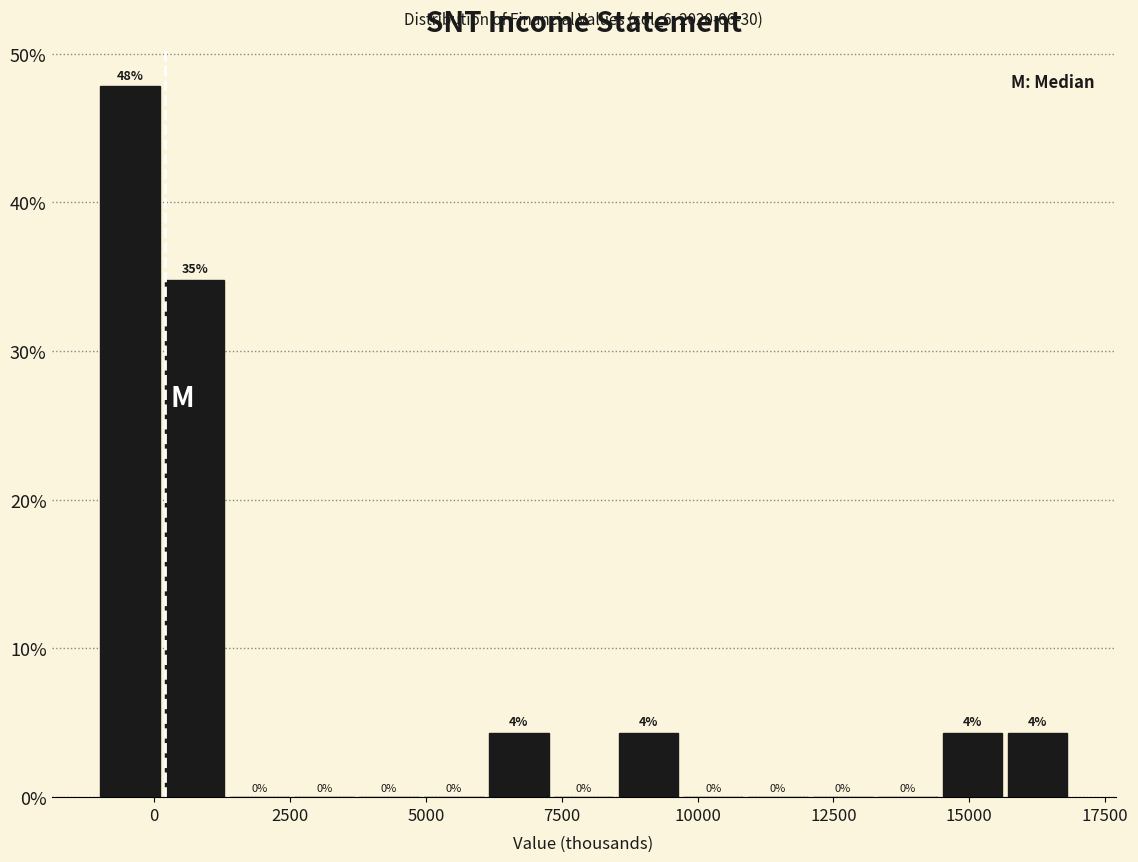

Read against the x-axis, roughly where is the centre of the tallest bar?

-500